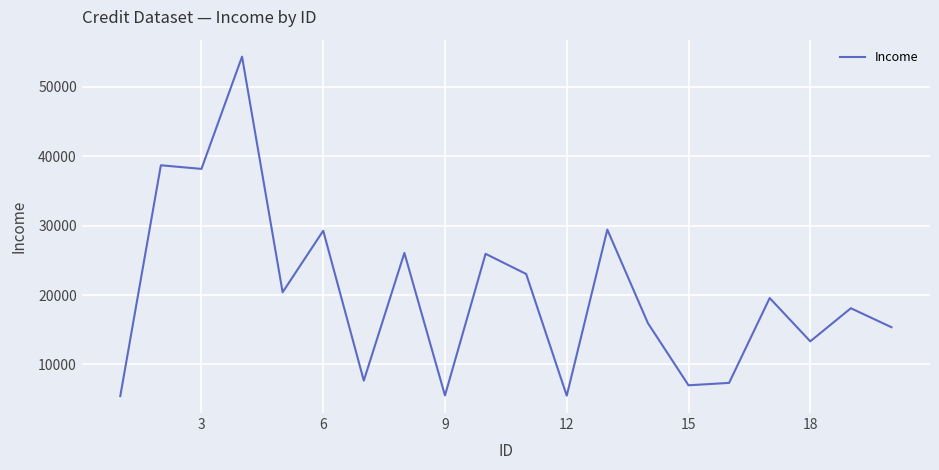

What is the sum of all values?

406062.1